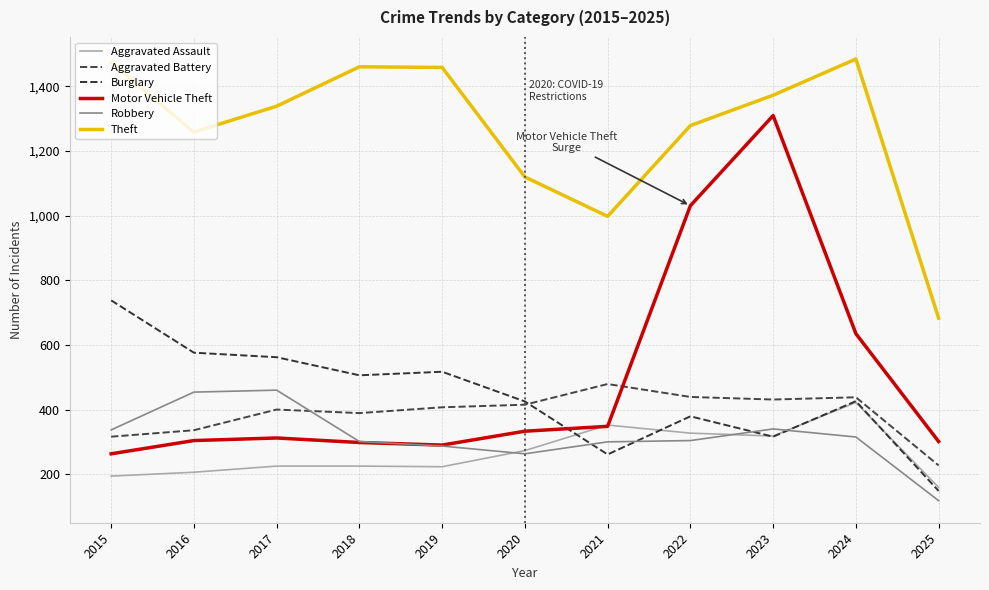

What value does the Aggravated Assault series have at 2017?

225